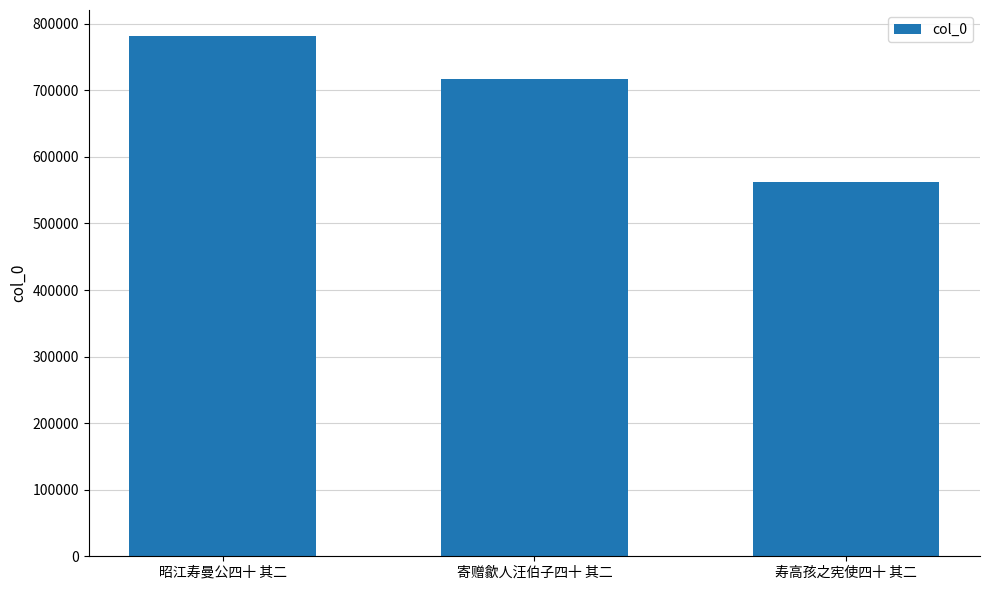

At which category does the chart reach its peak across all series?

昭江寿曼公四十 其二